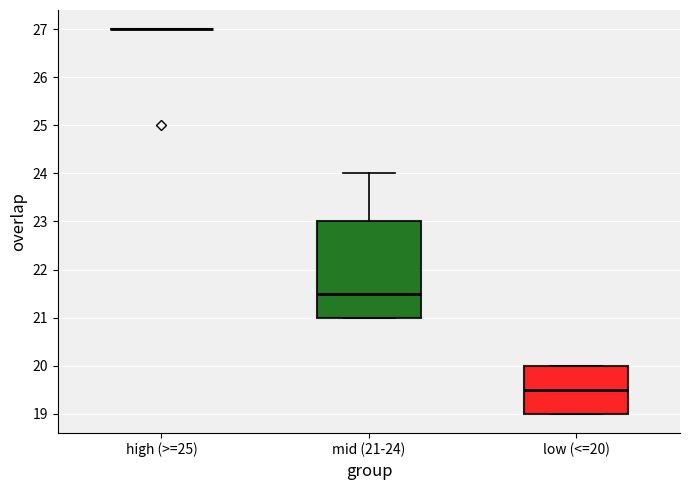

Reading left to right, transcribe this box plot: for each box, give where its median line is, the range the box spans, and where its two whiskers end, as read against the y-axis. The values are not printed on the chart, so give them approximately, as read against the axis.

high (>=25): box collapsed to a line at 27.0, whiskers 27.0 to 27.0
mid (21-24): median 21.5, box 21.0 to 23.0, whiskers 21.0 to 24.0
low (<=20): median 19.5, box 19.0 to 20.0, whiskers 19.0 to 20.0